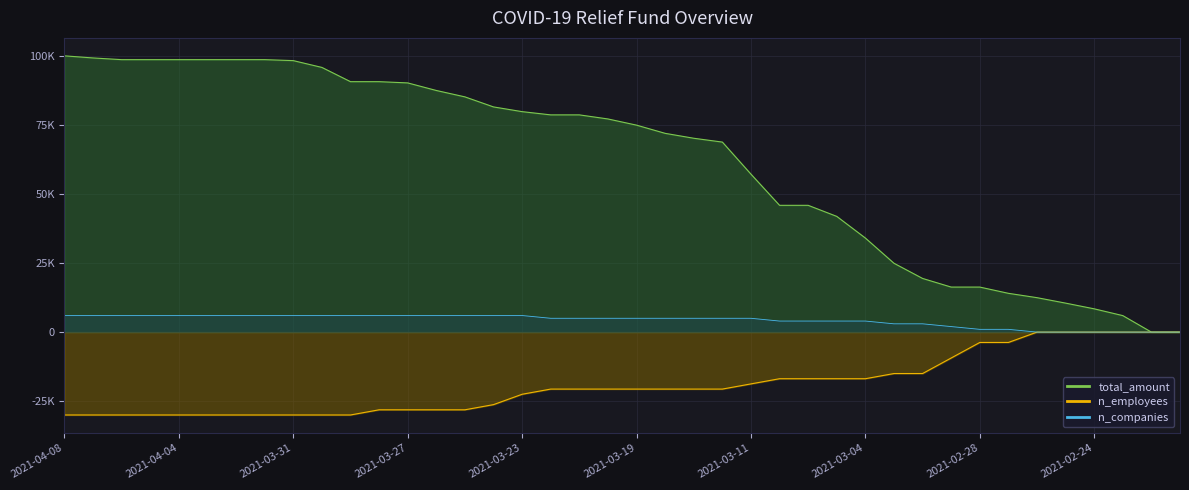

Which label corresponds to the largest value in the chart?

2021-04-08